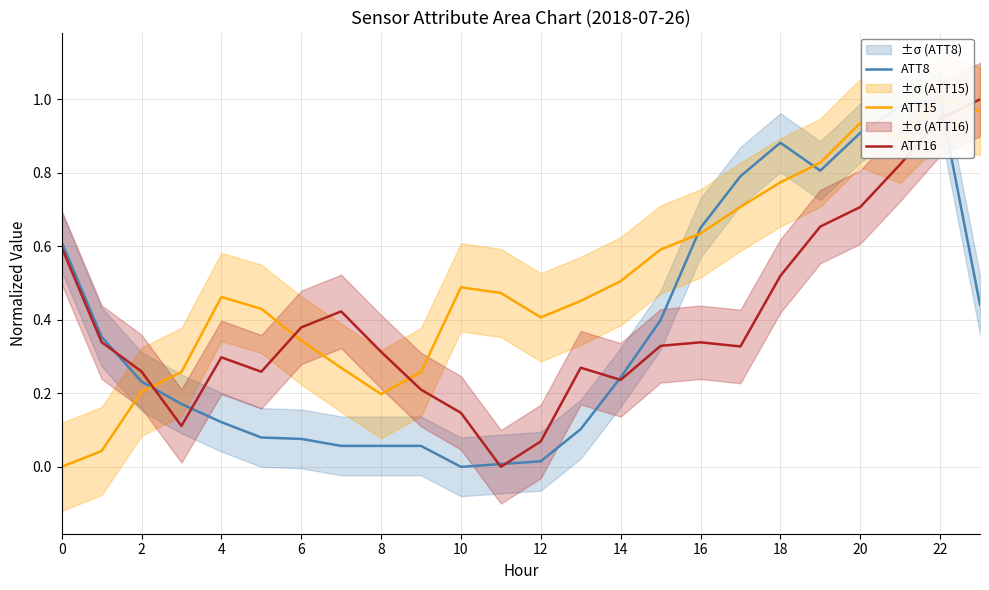

List the series in order of their overall mean, lowest first.

ATT8, ATT16, ATT15